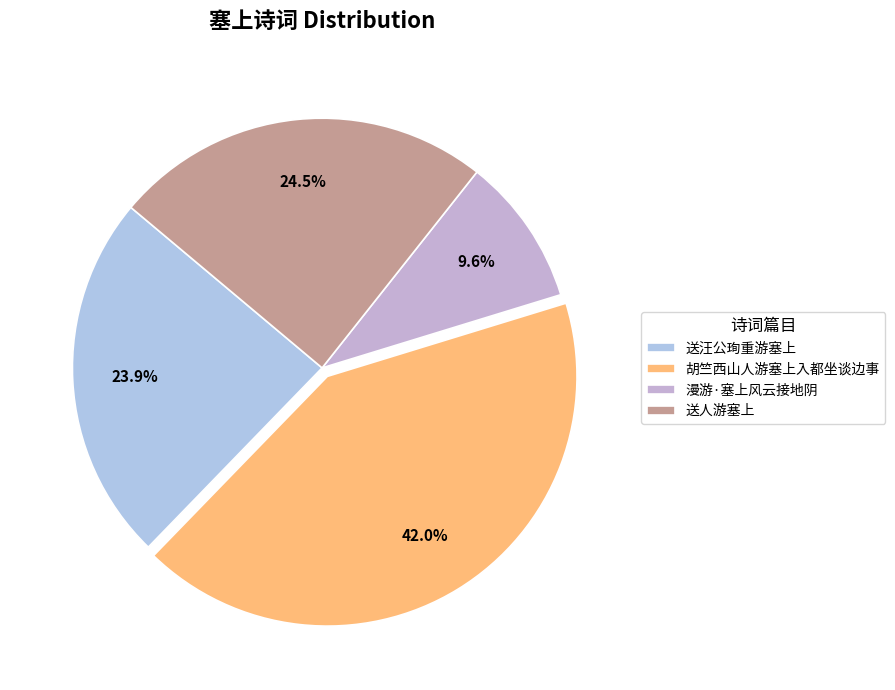

How many slices are in this pie chart?

4